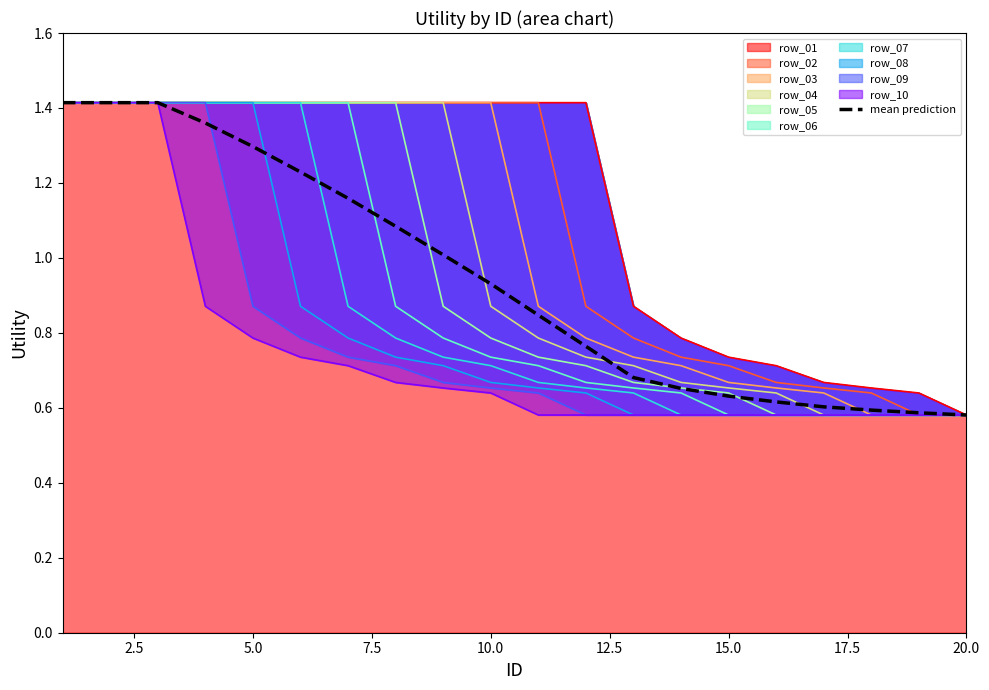

What is the sum of all values?

18.9